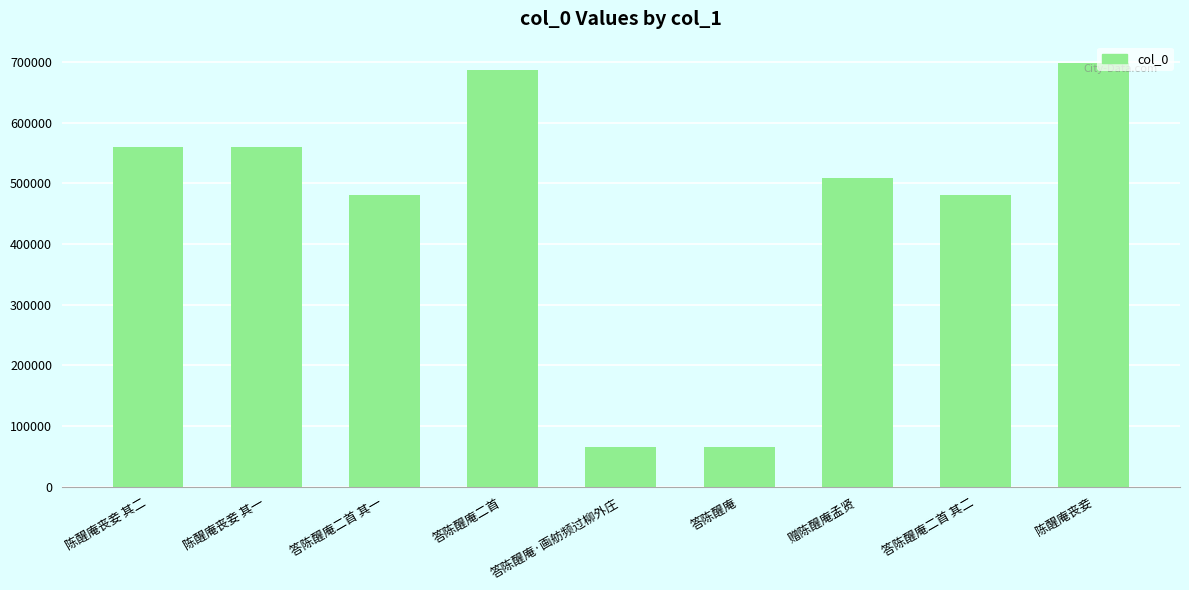

How many values are below 509500?

4